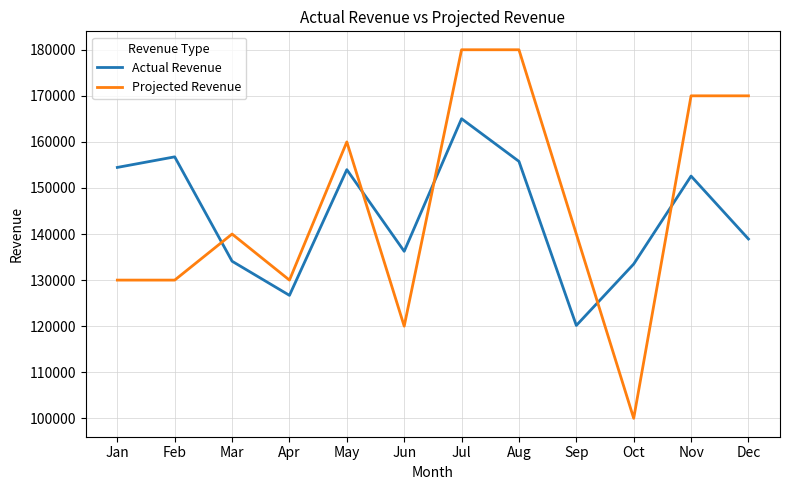

Which category has the lowest value across all series?

Oct